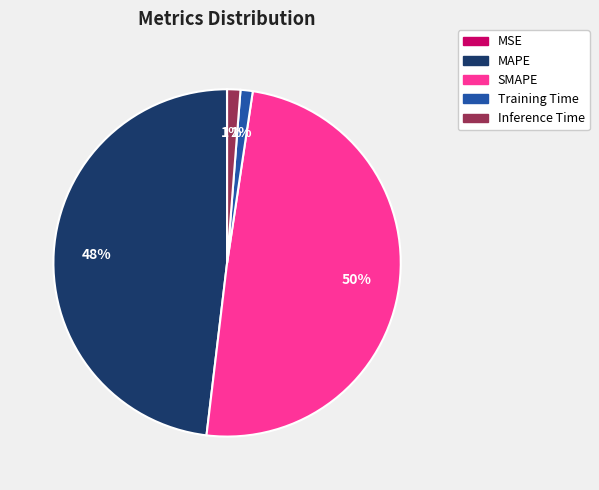

Between MAPE and Training Time, which is larger?

MAPE